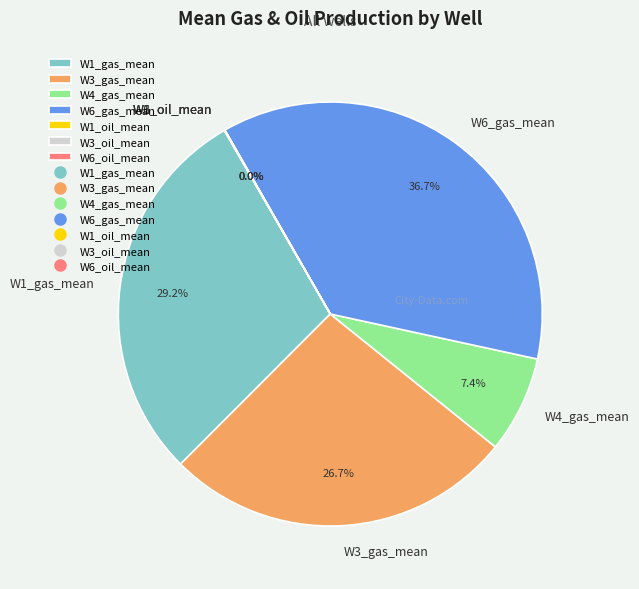

What is the largest slice in the pie chart?

W6_gas_mean